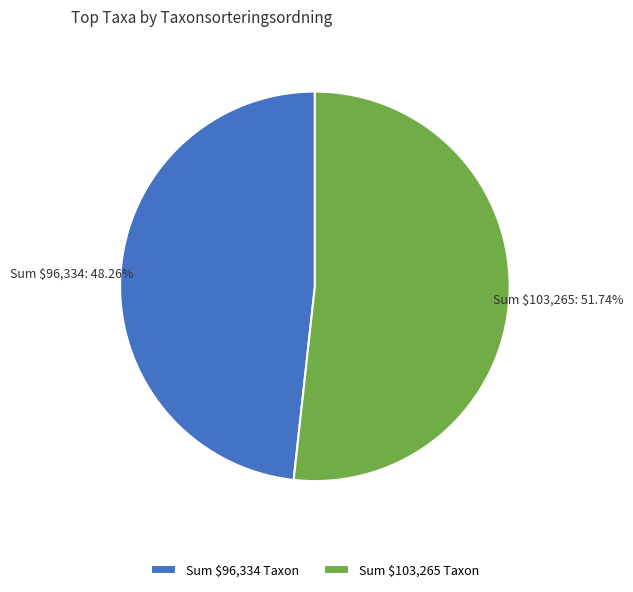

To the nearest percent, what is the average slice percentage?

50%